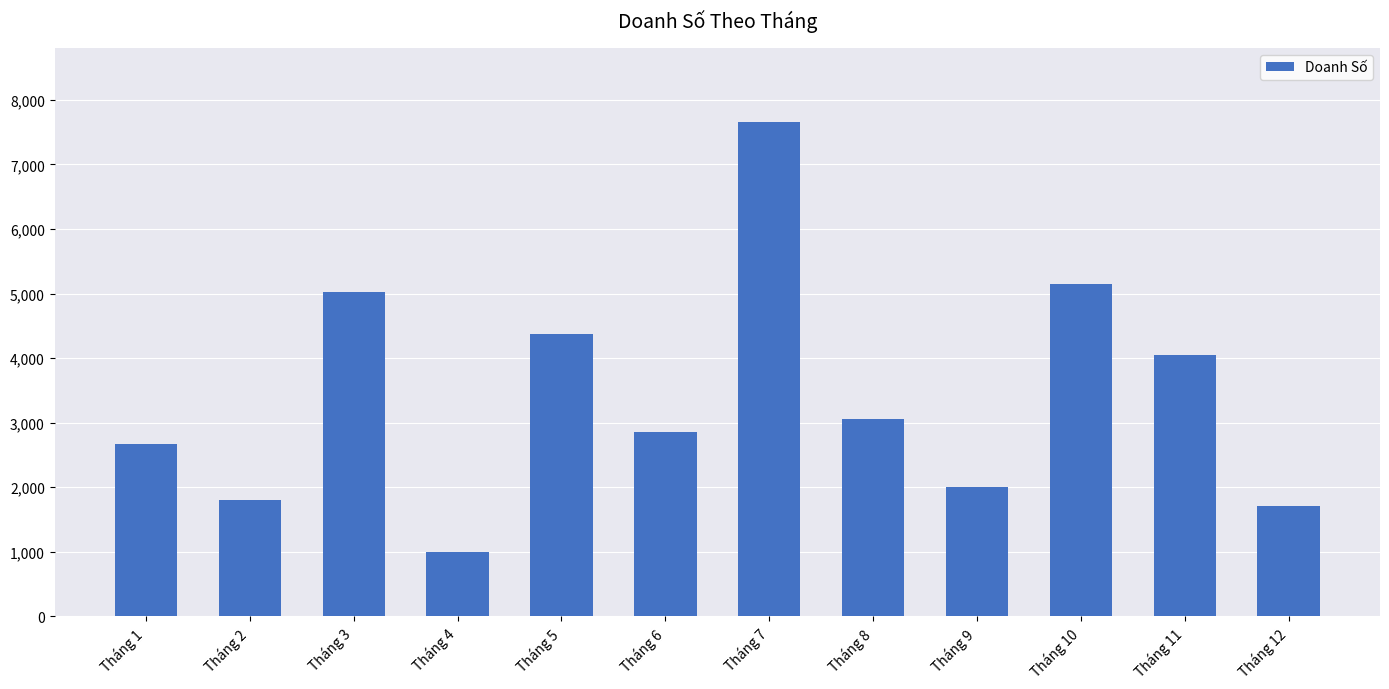

What is the difference between the maximum and minimum values?

6658